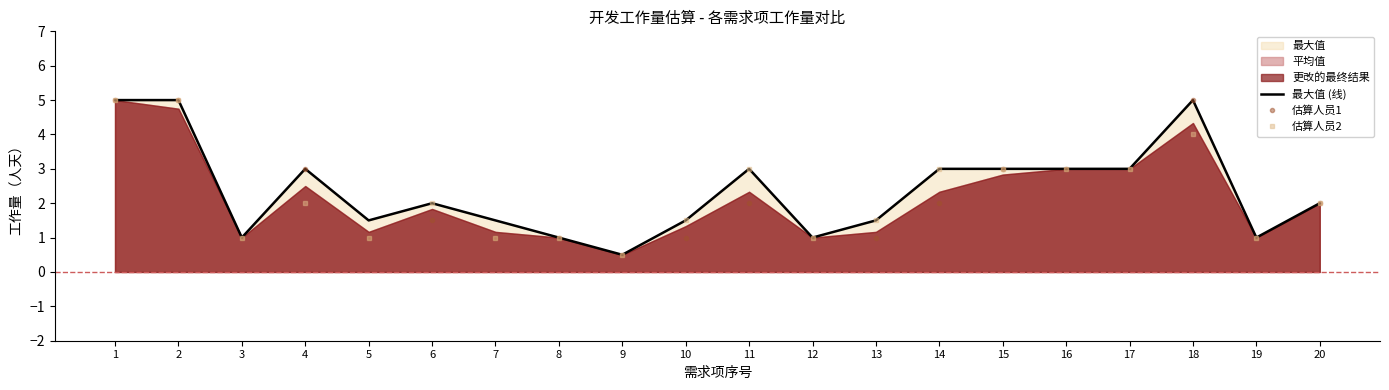

Reading left to right, list all the values displayed in this chart.

最大值 (线): 1=5.0	2=5.0	3=1.0	4=3.0	5=1.5	6=2.0	7=1.5	8=1.0	9=0.5	10=1.5	11=3.0	12=1.0	13=1.5	14=3.0	15=3.0	16=3.0	17=3.0	18=5.0	19=1.0	20=2.0
估算人员1: 1=5.0	2=5.0	3=1.0	4=3.0	5=1.0	6=1.5	7=1.0	8=1.0	9=0.5	10=1.0	11=2.0	12=1.0	13=1.0	14=2.0	15=3.0	16=3.0	17=3.0	18=5.0	19=1.0	20=2.0
估算人员2: 1=5.0	2=5.0	3=1.0	4=2.0	5=1.0	6=2.0	7=1.0	8=1.0	9=0.5	10=1.5	11=3.0	12=1.0	13=1.5	14=3.0	15=3.0	16=3.0	17=3.0	18=4.0	19=1.0	20=2.0